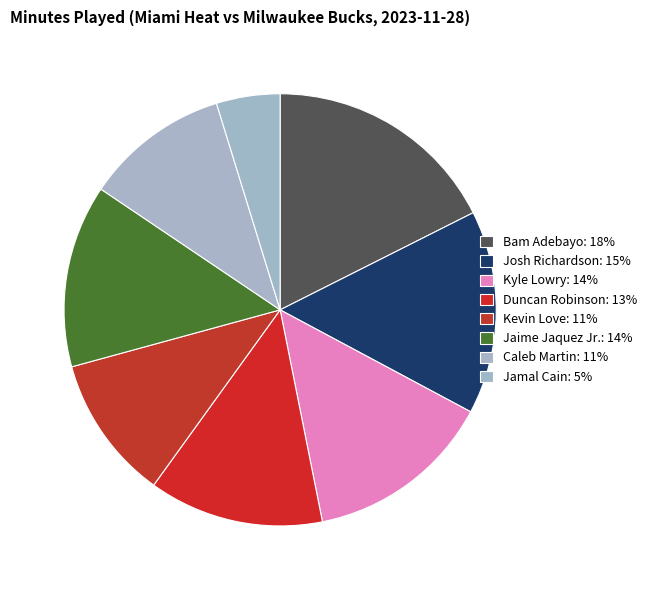

Does Josh Richardson represent more than half of the total?

No